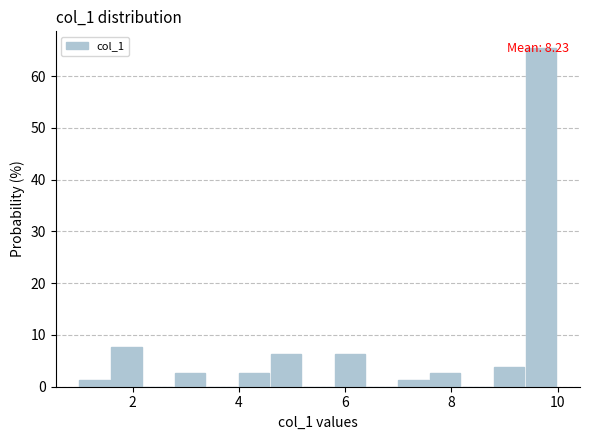

Read against the x-axis, roughly where is the centre of the tallest bar?

9.6